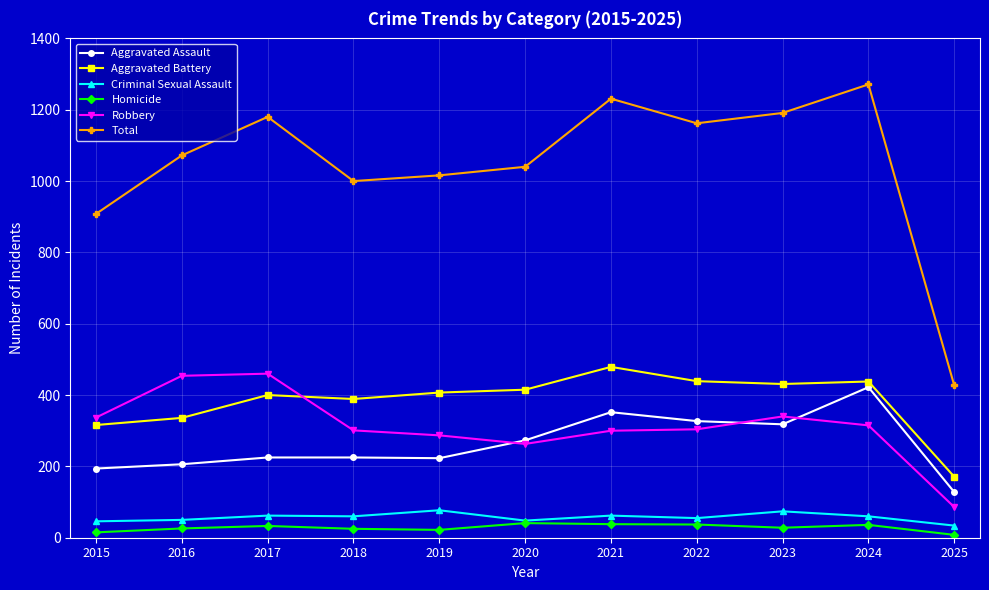

True or false: Robbery and Homicide cross at least once.

False